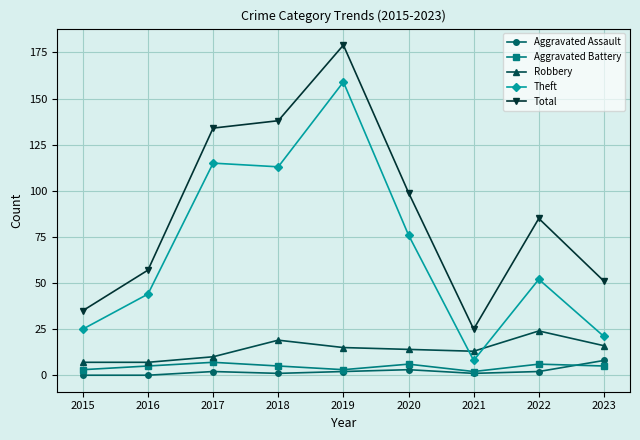

At which label does Total first exceed 85?

2017